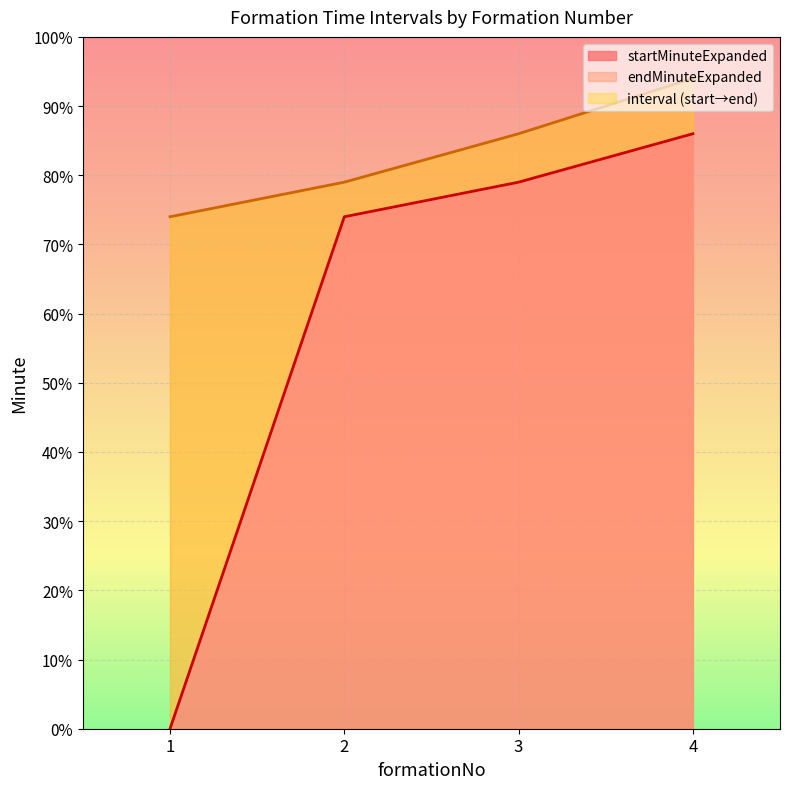

At how many categories does at least one series exceed 23?

4